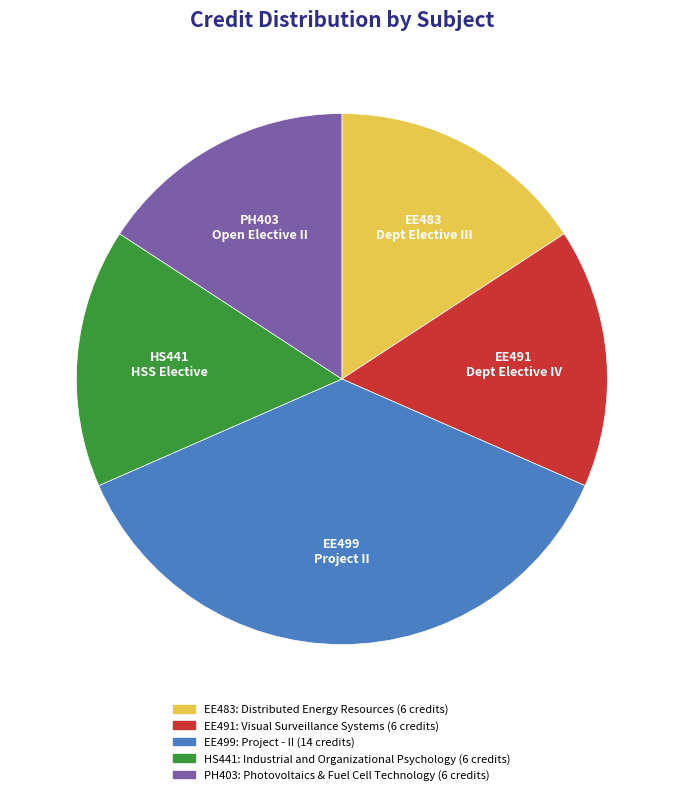

The HS441: Industrial and Organizational Psychology slice represents 7% of the pie. True or false?

False